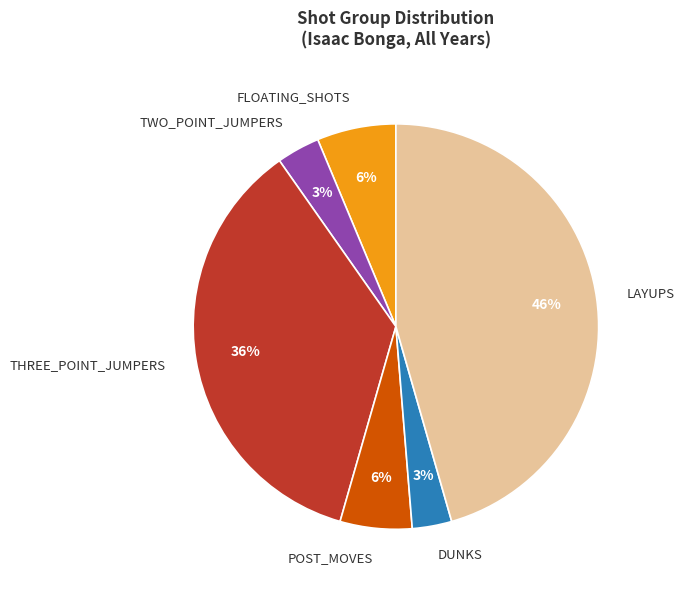

Which category has the biggest portion of the pie?

LAYUPS